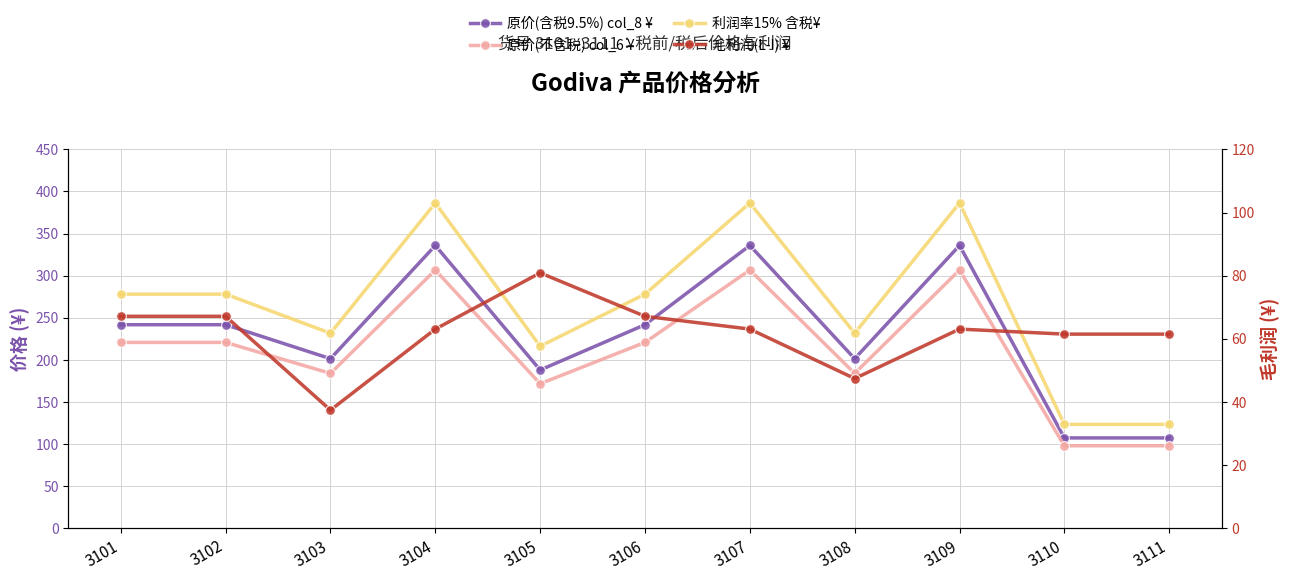

Reading left to right, extract all data points from this chart.

原价(含税9.5%) col_8 ¥: 3101=241.8	3102=241.8	3103=201.5	3104=335.9	3105=188.1	3106=241.8	3107=335.9	3108=201.5	3109=335.9	3110=107.5	3111=107.5
原价(不含税) col_6 ¥: 3101=220.9	3102=220.9	3103=184.0	3104=306.8	3105=171.8	3106=220.9	3107=306.8	3108=184.0	3109=306.8	3110=98.2	3111=98.2
利润率15% 含税¥: 3101=278.1	3102=278.1	3103=231.8	3104=386.3	3105=216.3	3106=278.1	3107=386.3	3108=231.8	3109=386.3	3110=123.6	3111=123.6
毛利润(L-I) ¥: 3101=67.2	3102=67.2	3103=37.5	3104=63.1	3105=80.9	3106=67.2	3107=63.1	3108=47.5	3109=63.1	3110=61.5	3111=61.5